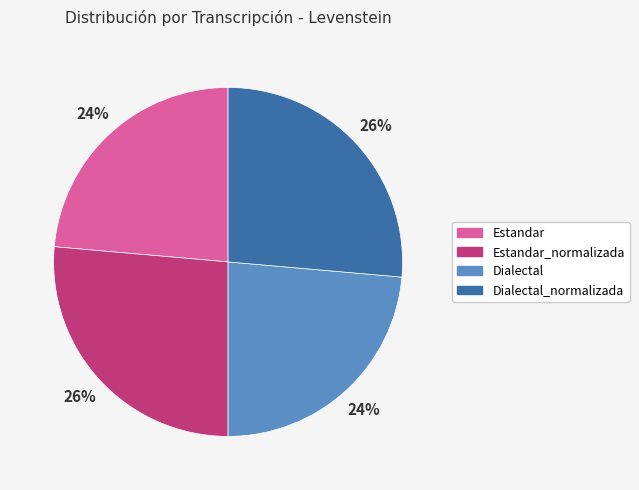

Is it true that Dialectal_normalizada is 36% of the pie?

False